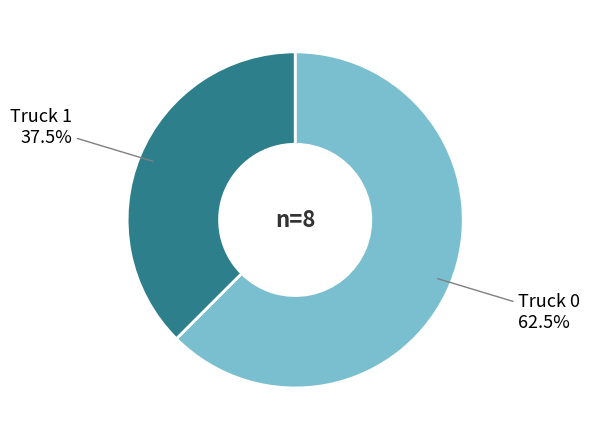

Does any single category account for the majority?

Yes